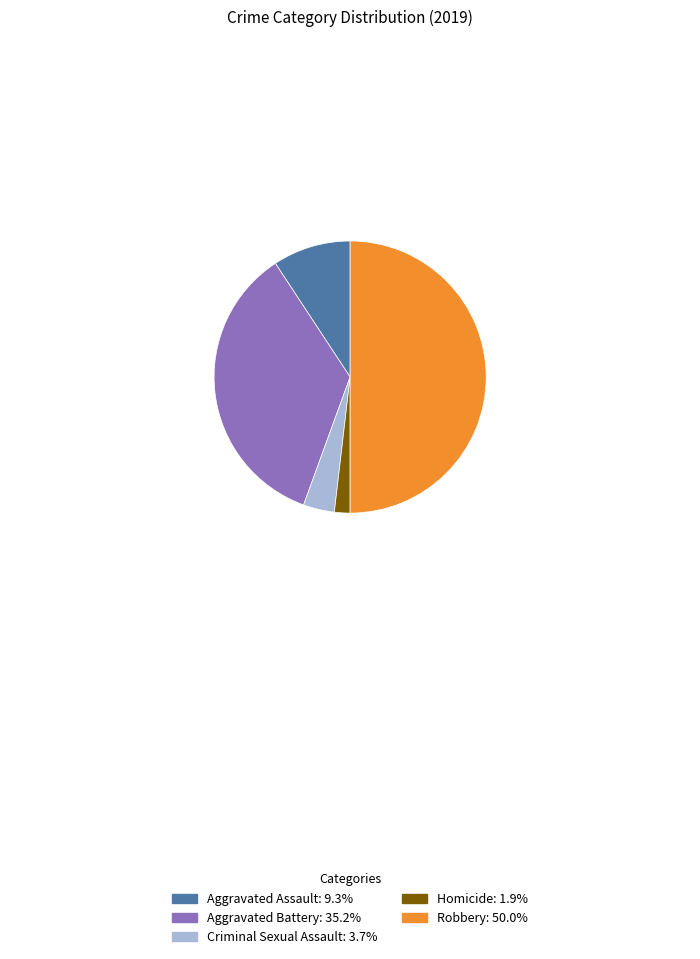

Rank the categories by value from lowest to highest.

Homicide, Criminal Sexual Assault, Aggravated Assault, Aggravated Battery, Robbery